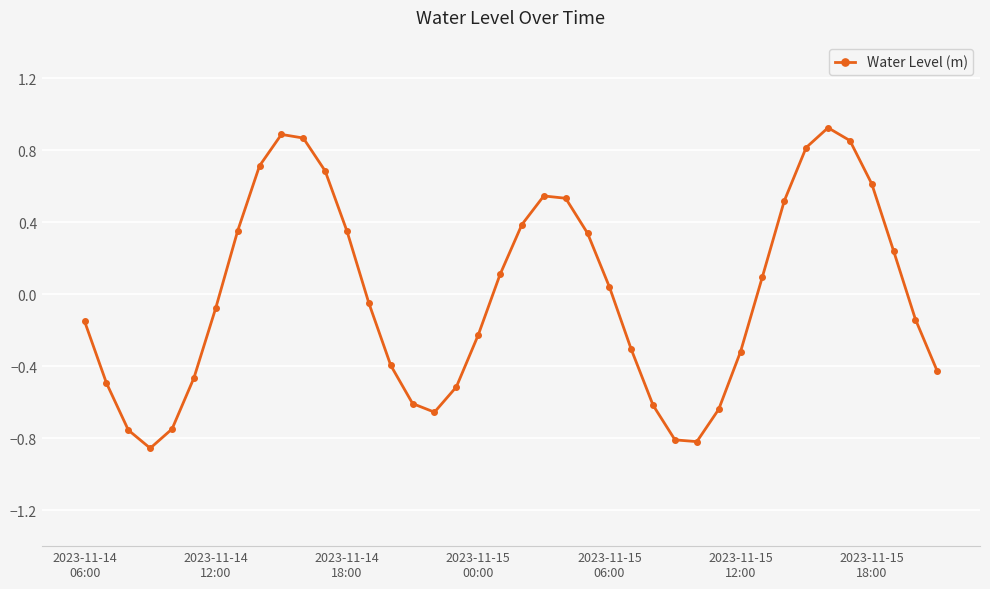

What is the difference between the maximum and minimum values?

1.8